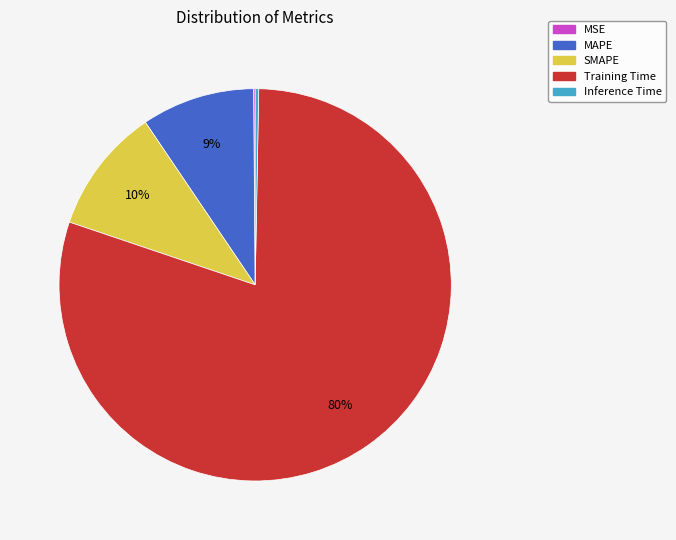

Is there a majority slice in this chart?

Yes